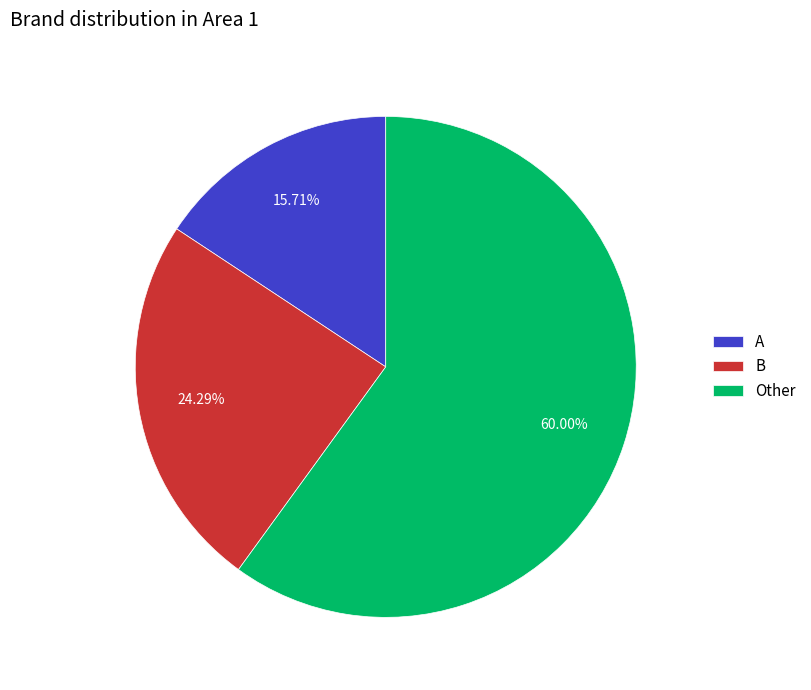

To the nearest percent, what is the combined percentage of B and A?

40%